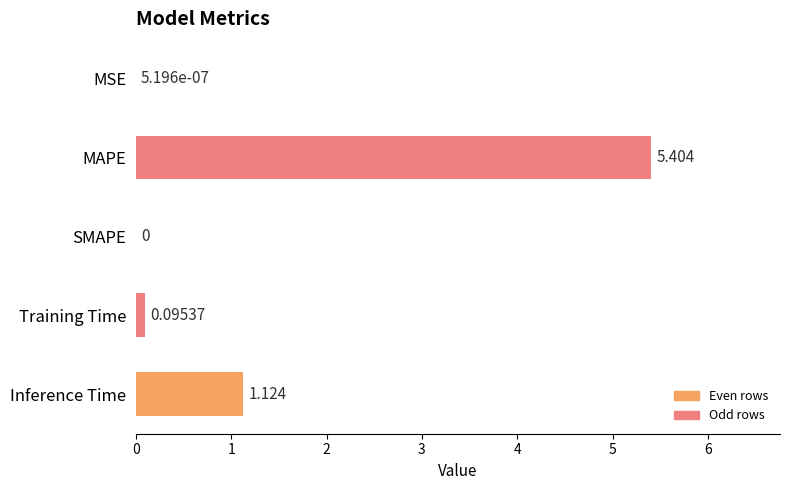

How many positive values are there?

4